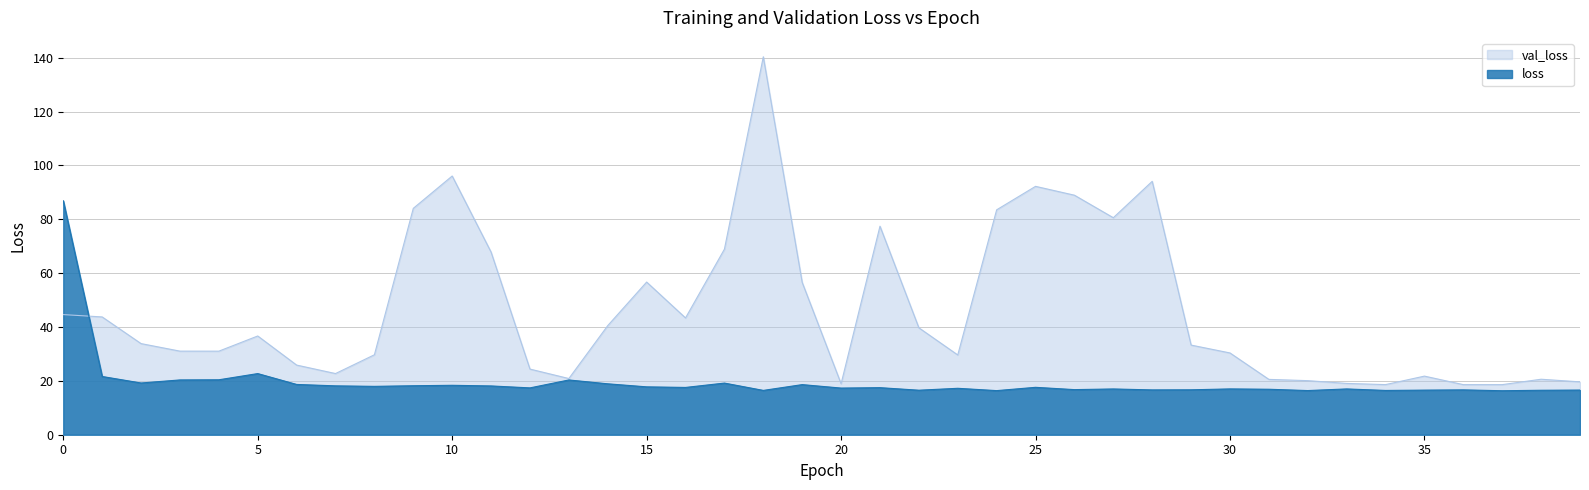

What is the difference between the second highest and second lowest values in the val_loss series?

77.5